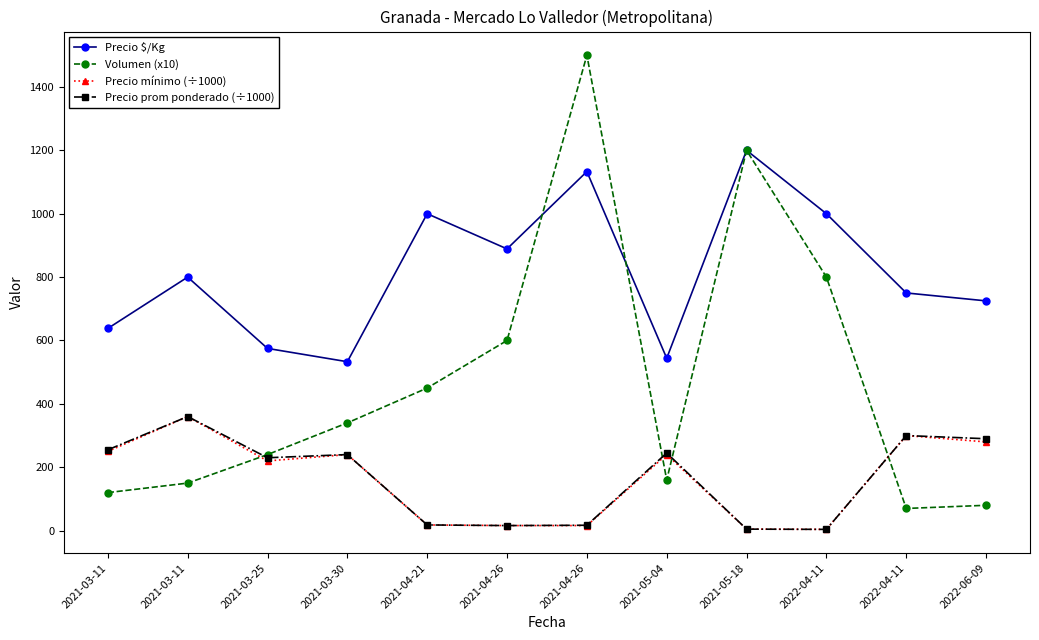

What is the difference between the second highest and second lowest values in the Precio mínimo (÷1000) series?

295.2